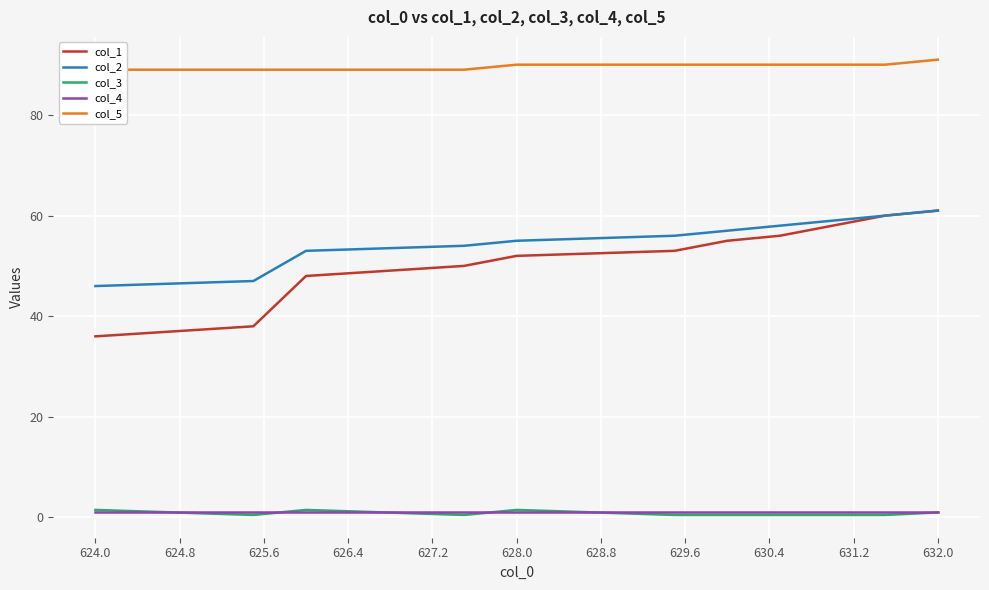

How many values in the col_2 series exceed 56?

5